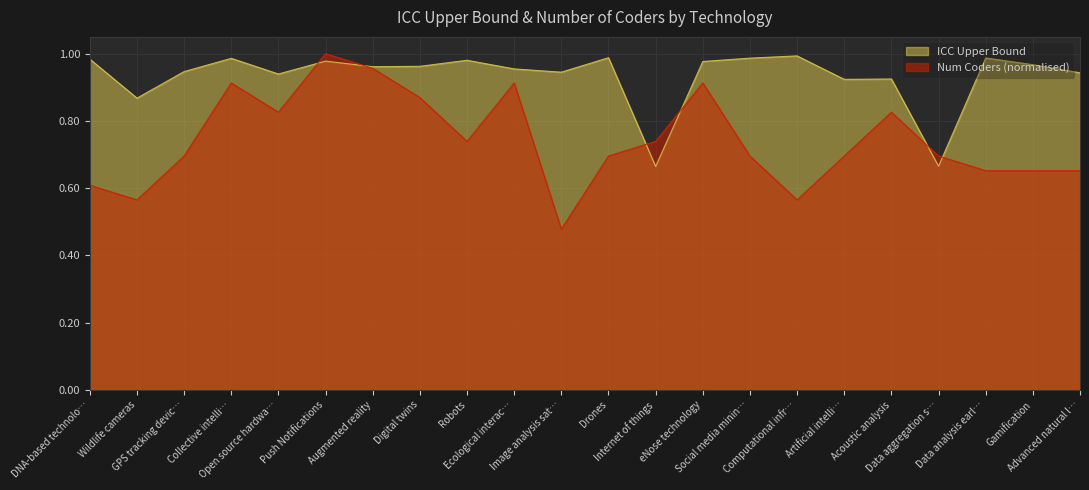

What are all the series names shown in the legend?

ICC Upper Bound, Num Coders (normalised)